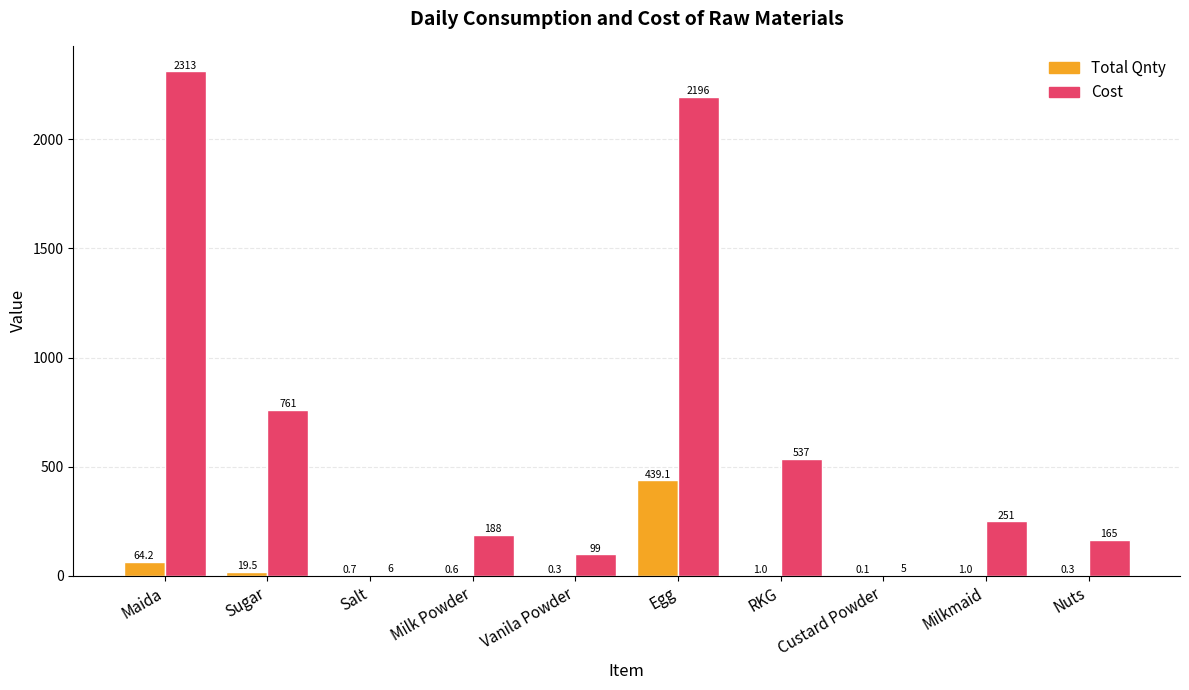

What is the sum of the Total Qnty values at Vanila Powder and Egg?

439.4